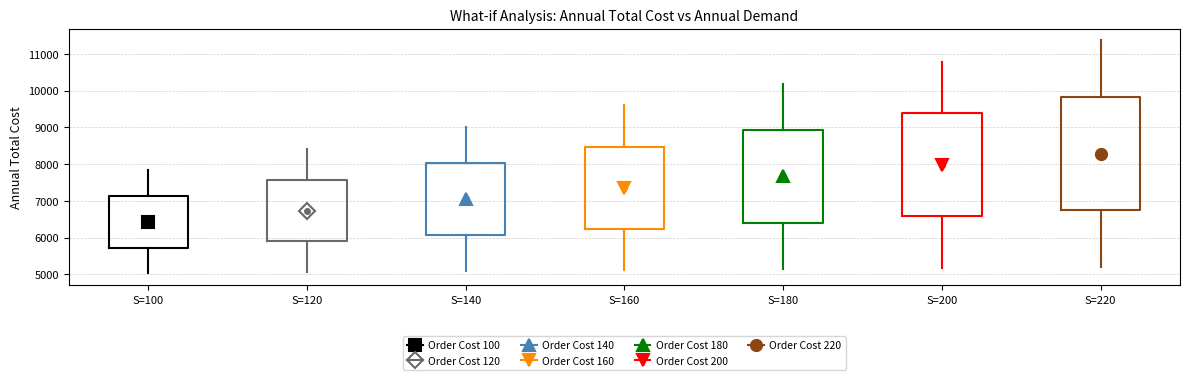

Reading left to right, read every box against the y-axis: the position of its median line, the range the box covers, and the ends of its whiskers. The values are not printed on the chart, so give them approximately, as read against the axis.

S=100: median 6400, box 5700 to 7100, whiskers 5000 to 7800
S=120: median 6700, box 5900 to 7600, whiskers 5100 to 8400
S=140: median 7000, box 6100 to 8000, whiskers 5100 to 9000
S=160: median 7400, box 6200 to 8500, whiskers 5100 to 9600
S=180: median 7700, box 6400 to 8900, whiskers 5100 to 10200
S=200: median 8000, box 6600 to 9400, whiskers 5200 to 10800
S=220: median 8300, box 6700 to 9800, whiskers 5200 to 11400